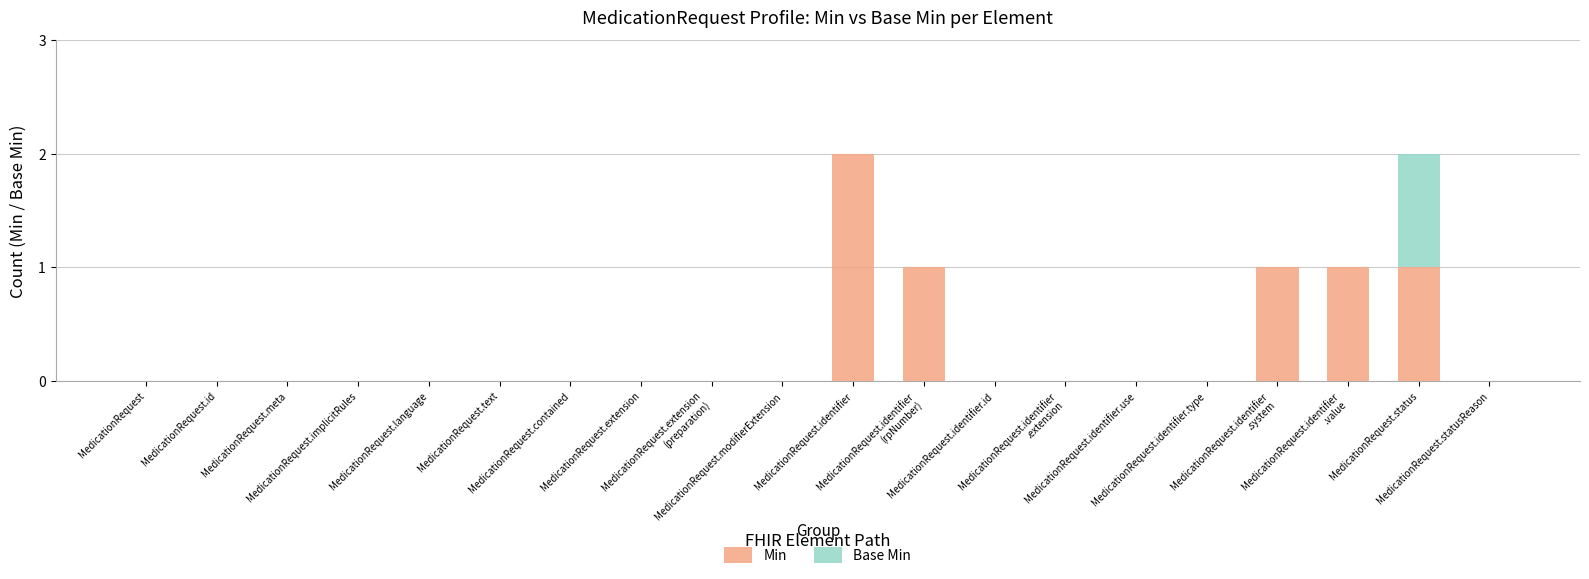

What is the label of the 1st bar from the left?

MedicationRequest